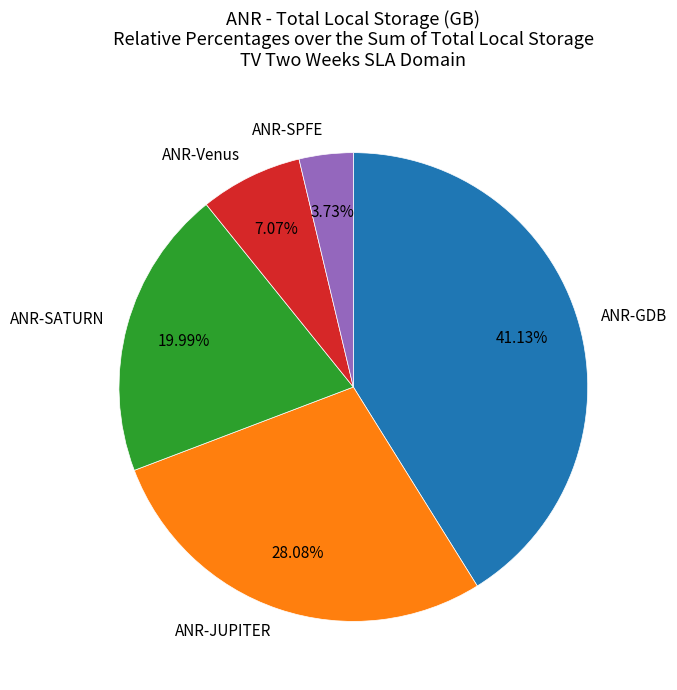

Rank the categories by value from highest to lowest.

ANR-GDB, ANR-JUPITER, ANR-SATURN, ANR-Venus, ANR-SPFE